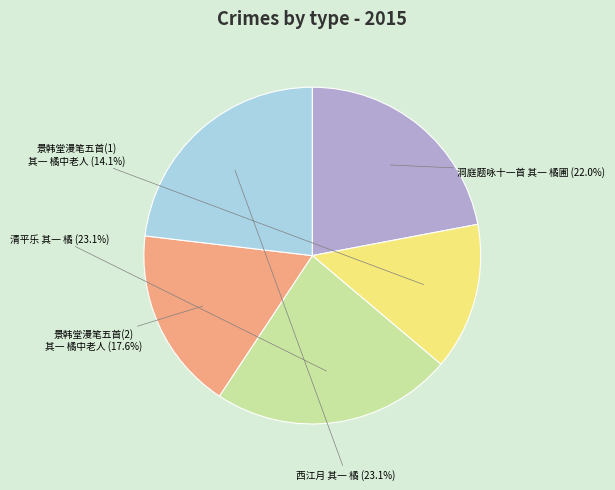

Is there a majority slice in this chart?

No